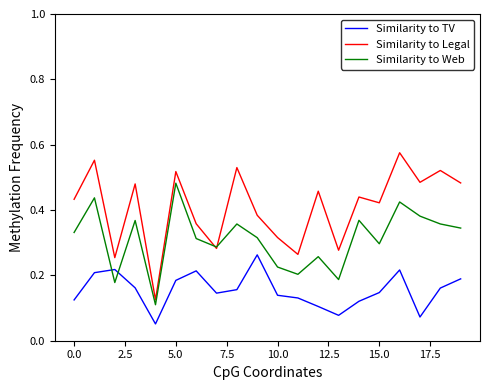

Does the chart have visible grid lines?

No